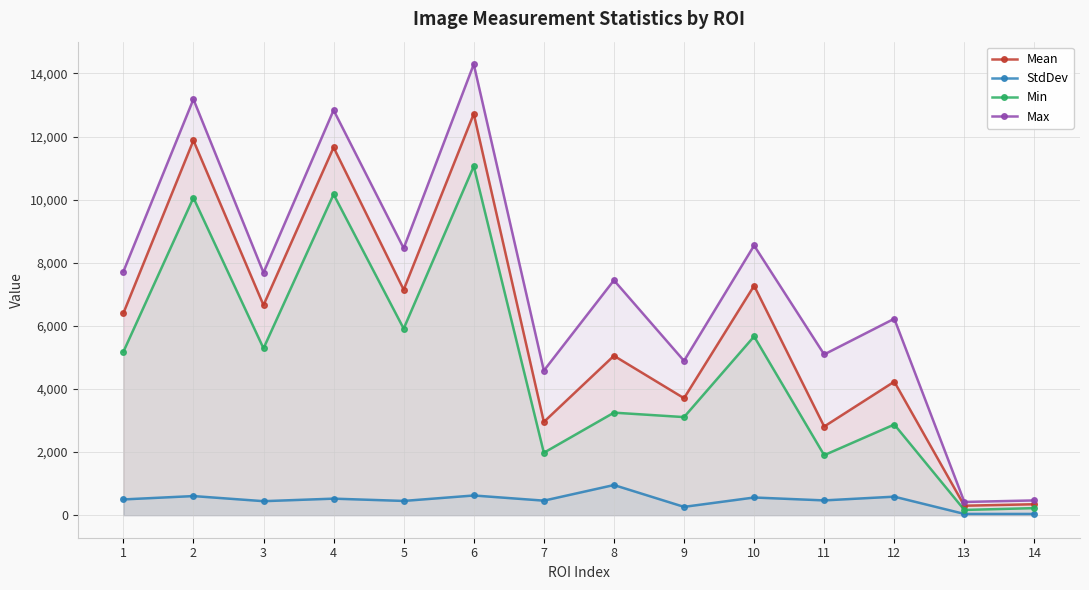

Rank the series by their maximum value, from highest to lowest.

Max, Mean, Min, StdDev